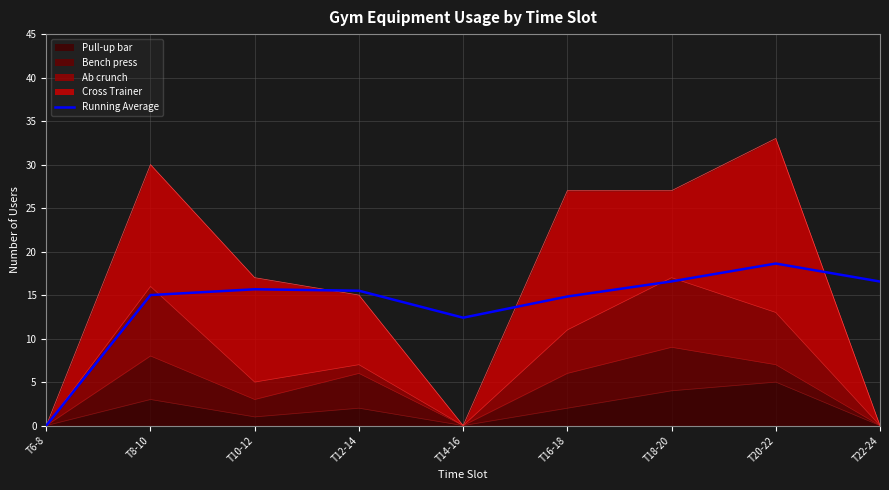

The chart shows a value of 15.7 at T10-12. True or false?

True